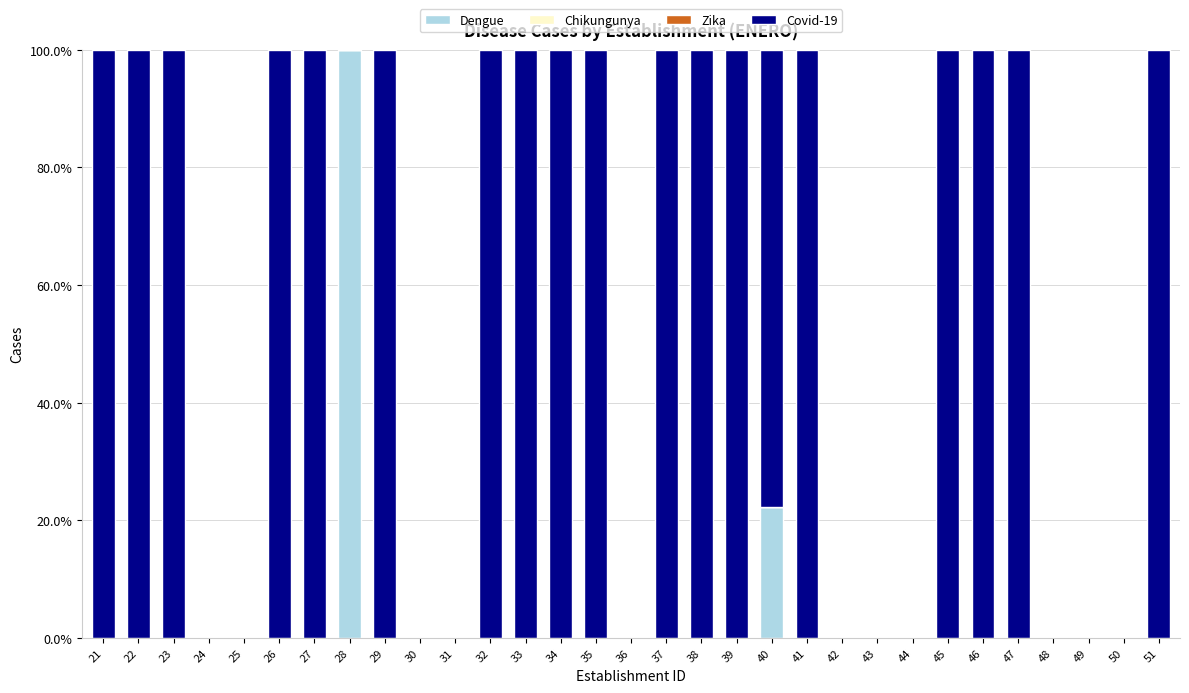

What is the highest value of the Dengue series?

100.0